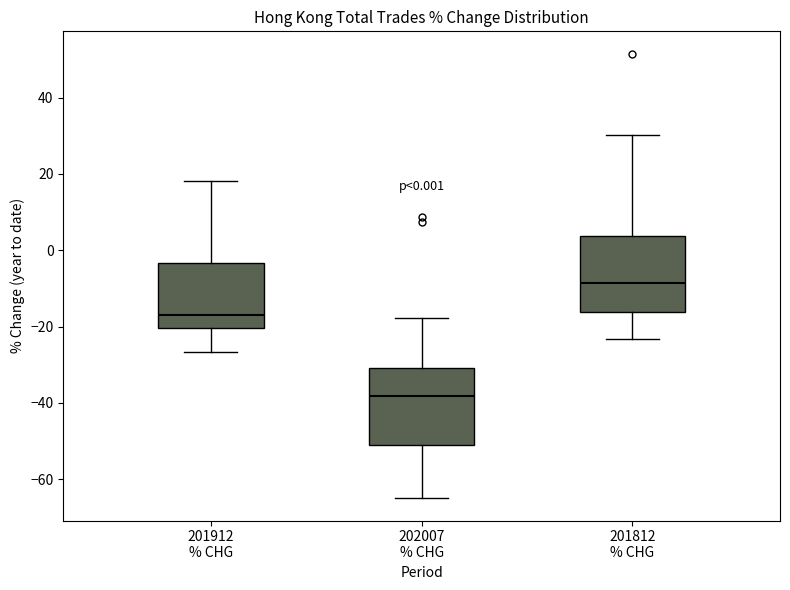

Which box's median line is the highest?

201812 % CHG